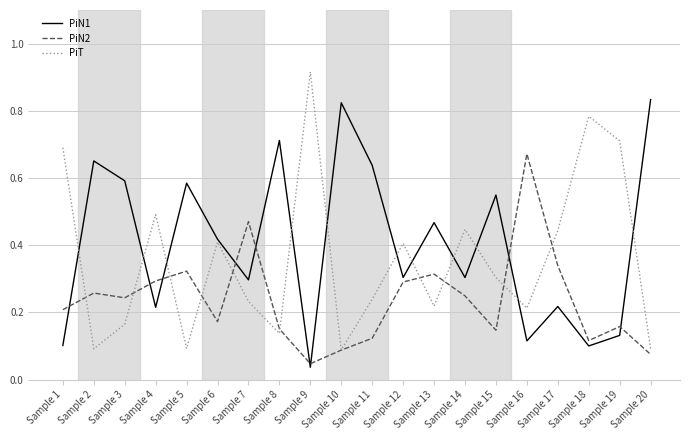

What is the total value across all series at Sample 13?

1.0